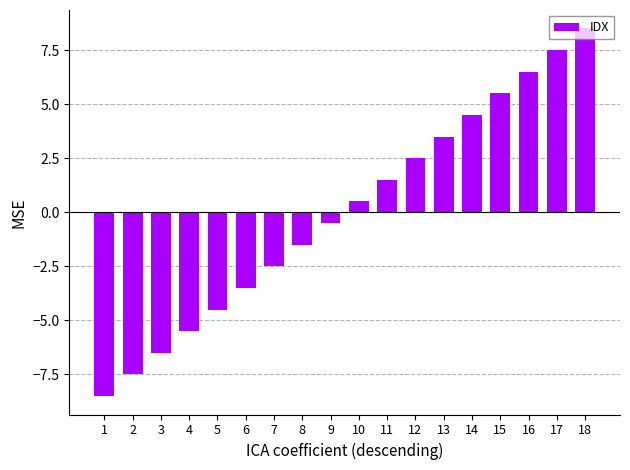

Which label corresponds to the largest value in the chart?

18